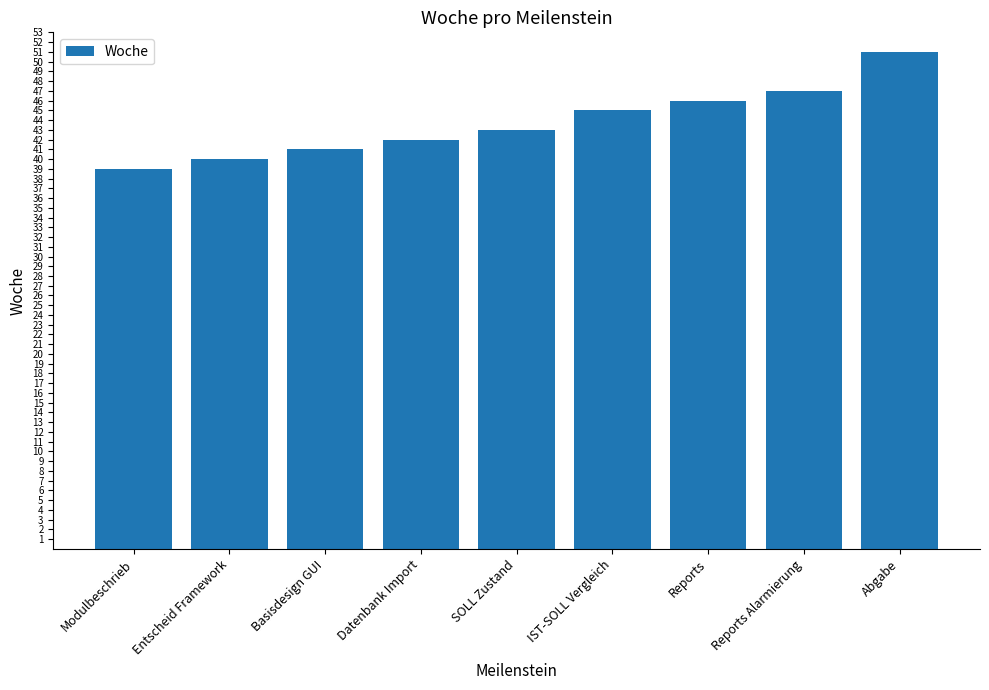

Which has a higher value, Reports Alarmierung or IST-SOLL Vergleich?

Reports Alarmierung